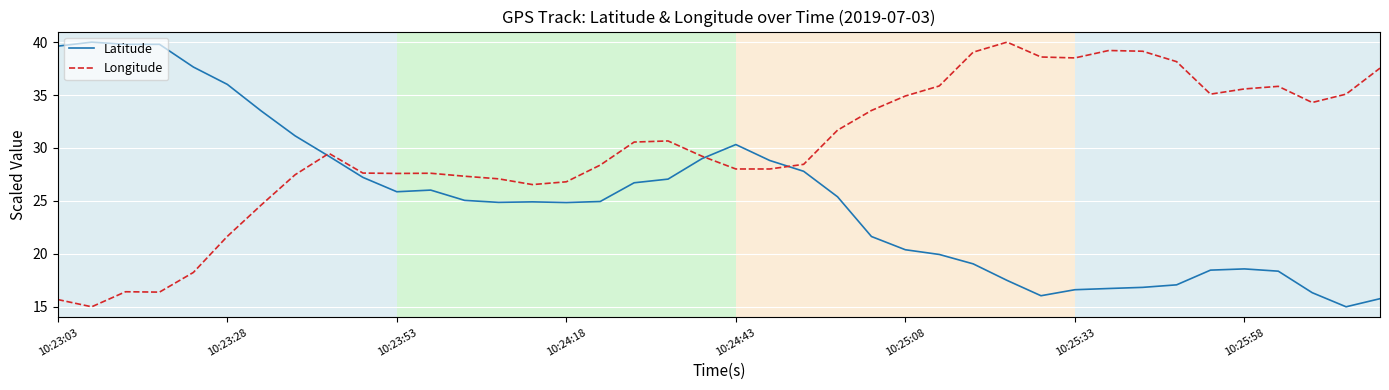

How many lines are shown in the chart?

2